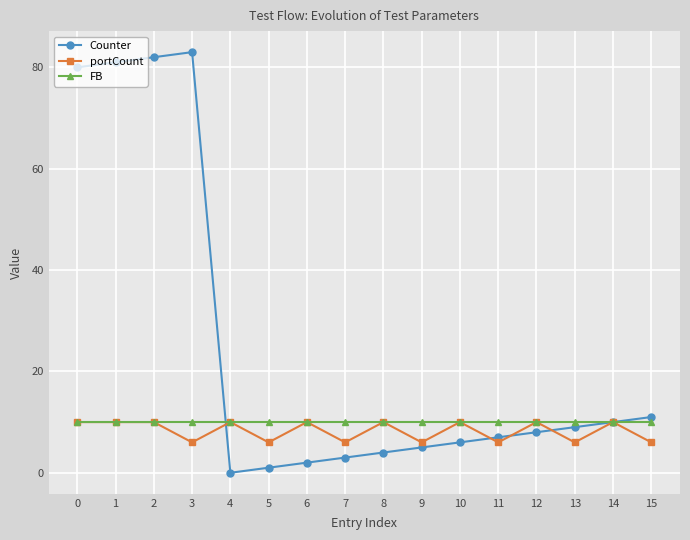

Which series has the largest total across all categories?

Counter